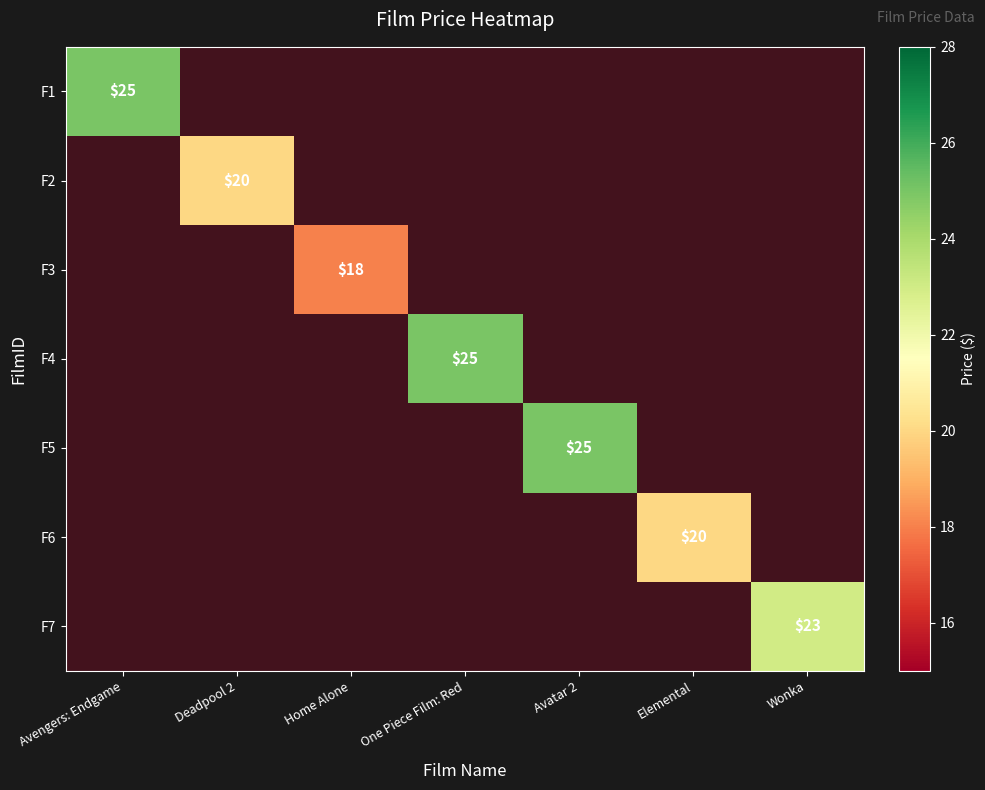

Rank the series at Deadpool 2 from lowest to highest value.

F1, F2, F3, F4, F5, F6, F7